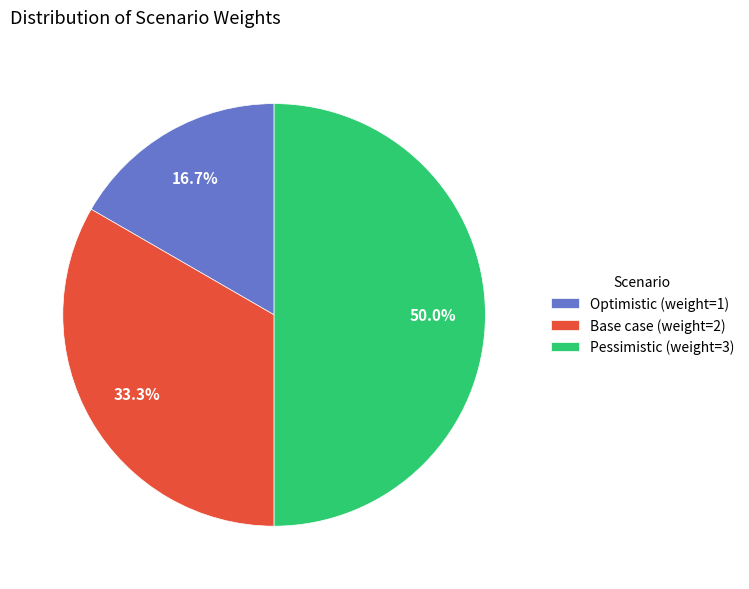

Approximately how many times larger is the value at Pessimistic compared to Optimistic?

3.0